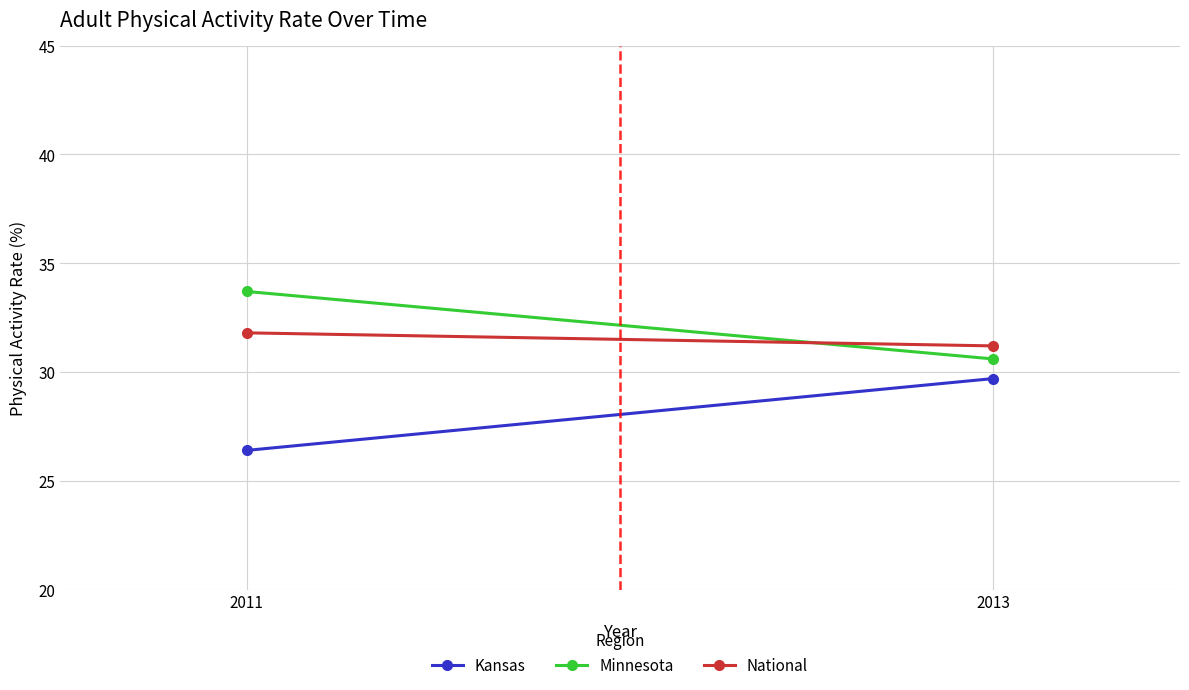

List the series in order of their peak value, highest first.

Minnesota, National, Kansas